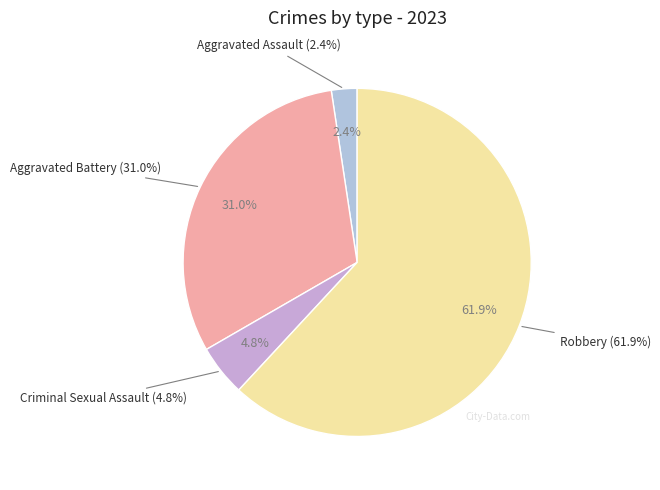

What percentage is the Robbery slice, to the nearest percent?

62%